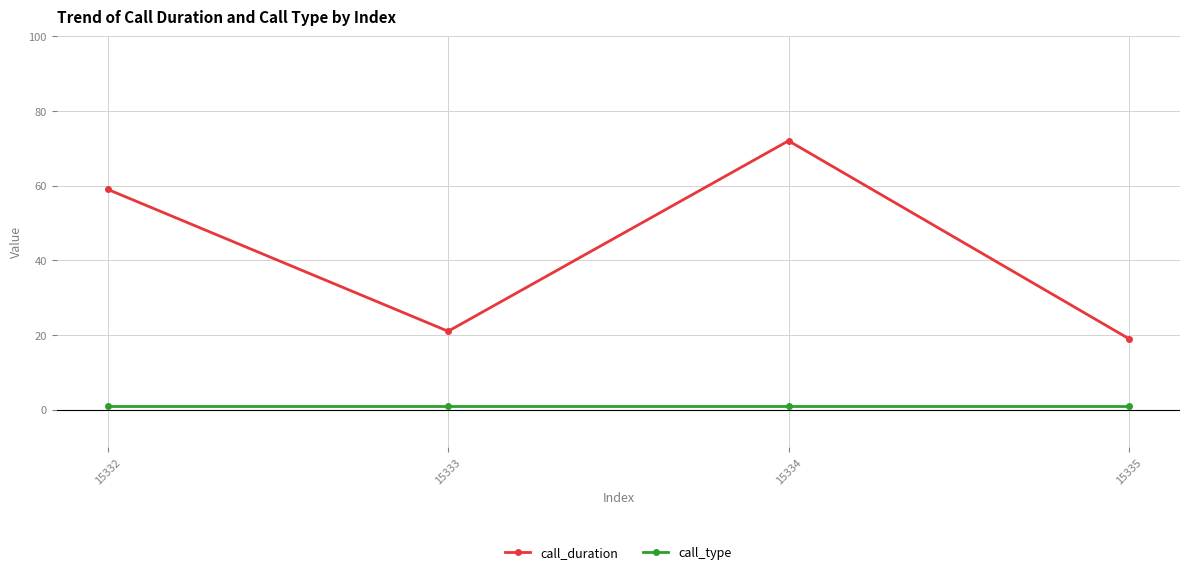

True or false: call_type and call_duration cross at least once.

False